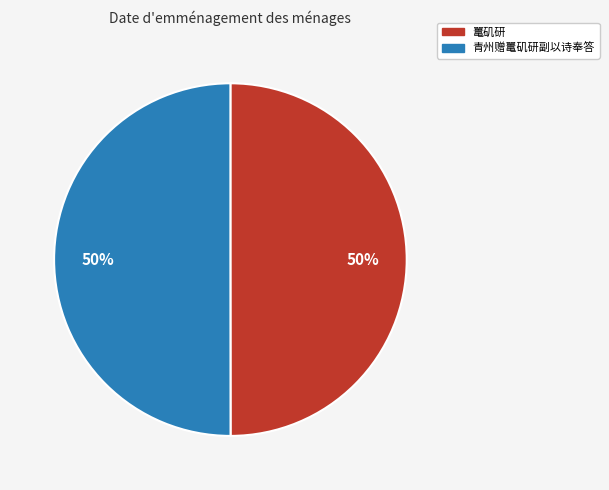

The 青州赠鼍矶研副以诗奉答 slice represents 40% of the pie. True or false?

False